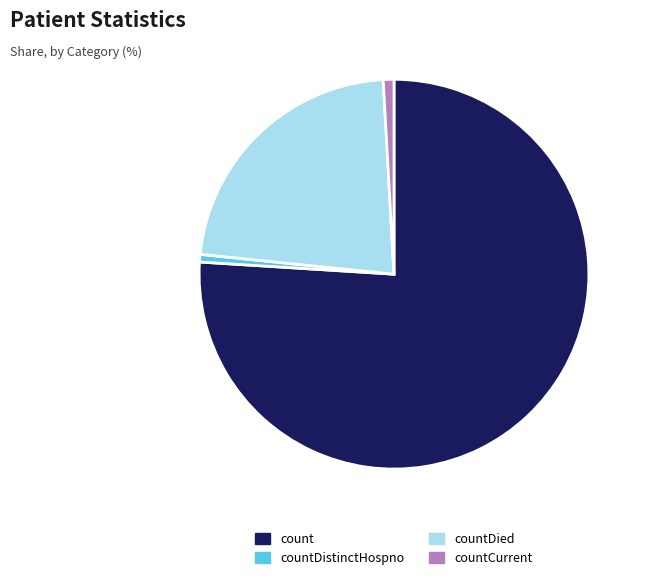

True or false: countCurrent accounts for 12% of the total.

False